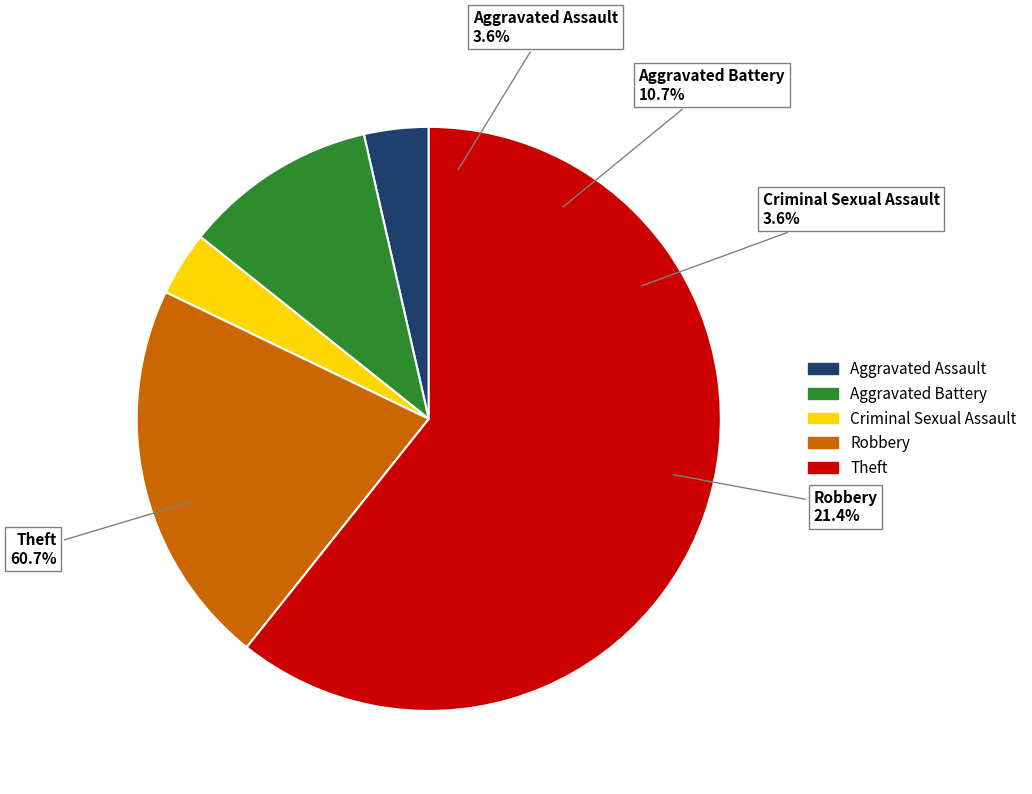

Combined, what portion of the pie is Aggravated Assault and Aggravated Battery?

14.3%